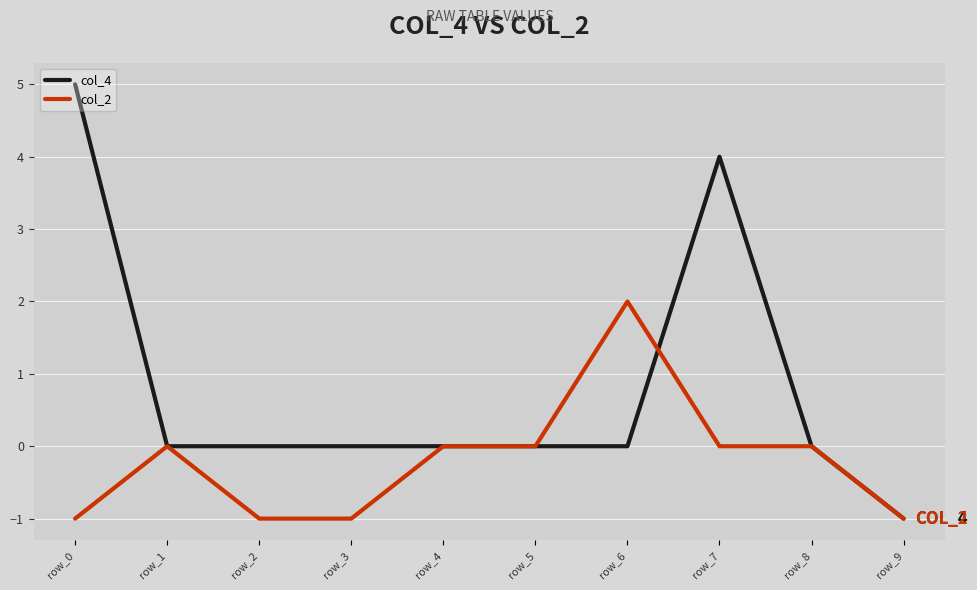

The value of col_2 at row_7 is -1. True or false?

False